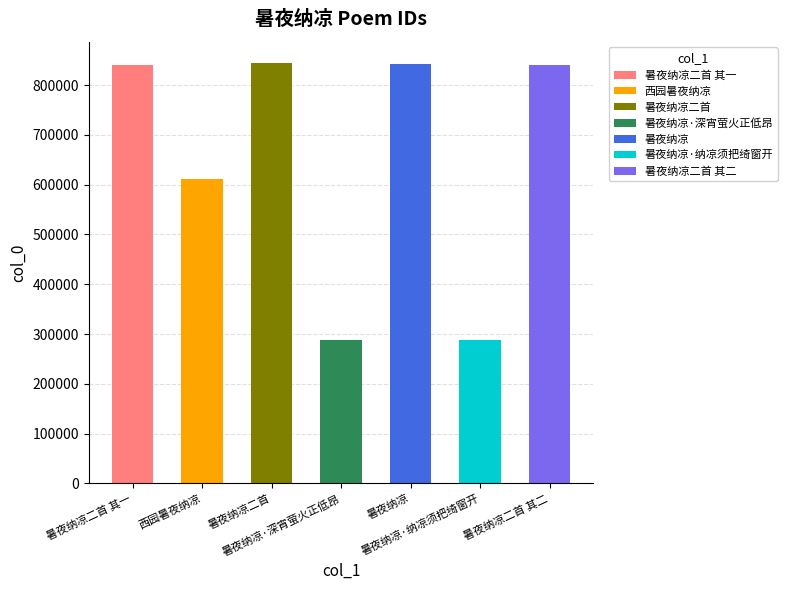

What is the ratio of the value at 暑夜纳凉二首 to the value at 暑夜纳凉·深宵萤火正低昂?

2.9